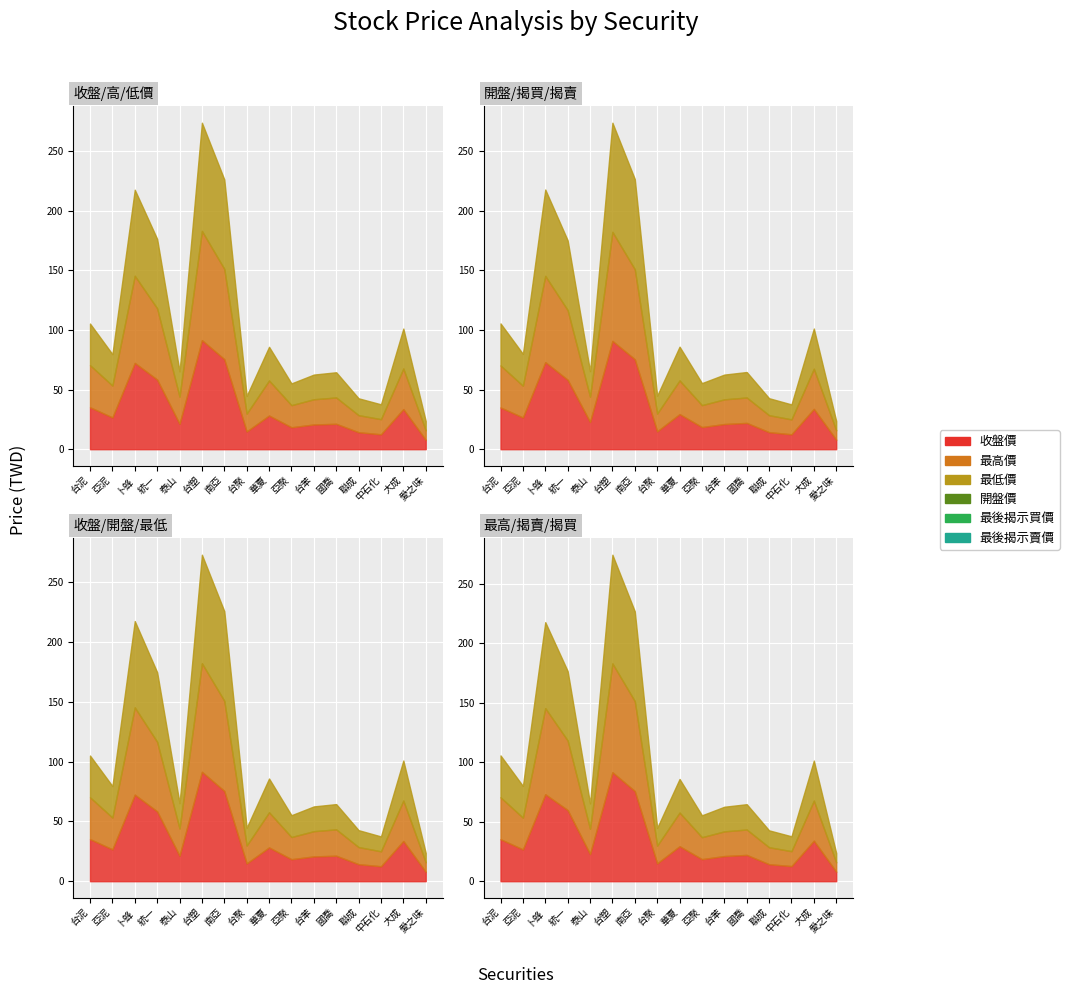

How many data points in 最高價 are less than 26?

8